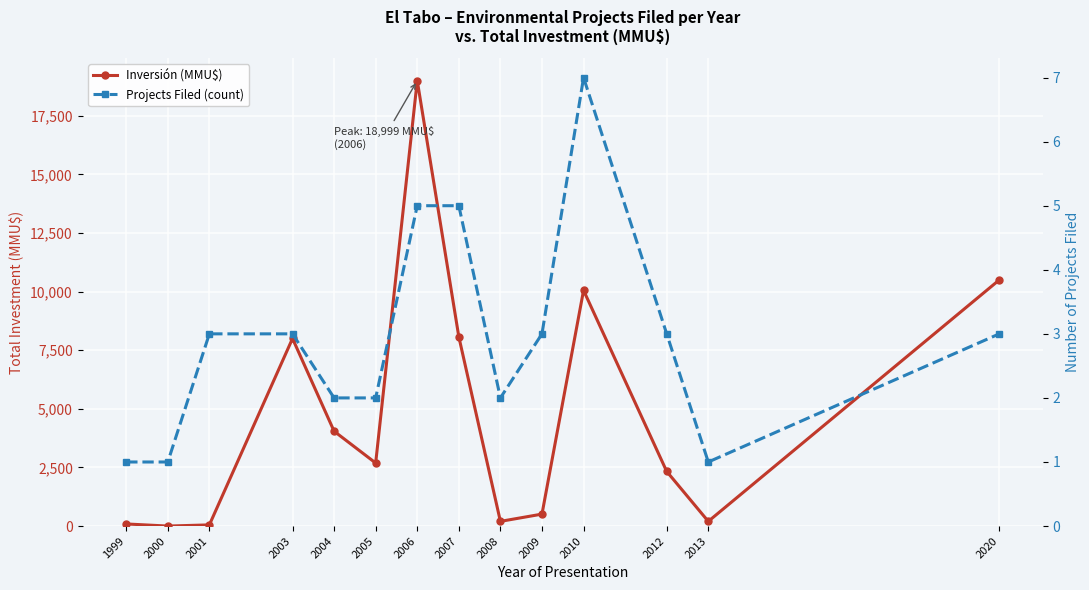

Read the Projects Filed (count) value at 2001.

3